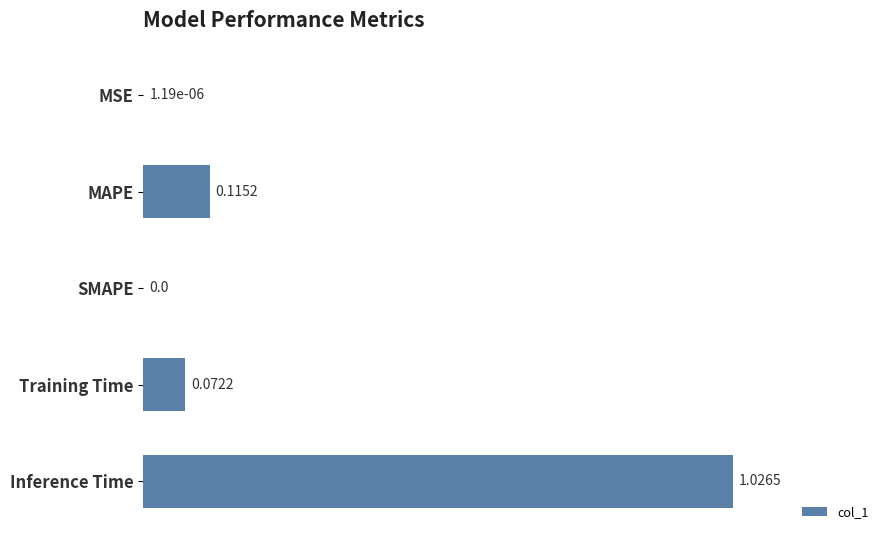

Which category has the highest value across all series?

Inference Time